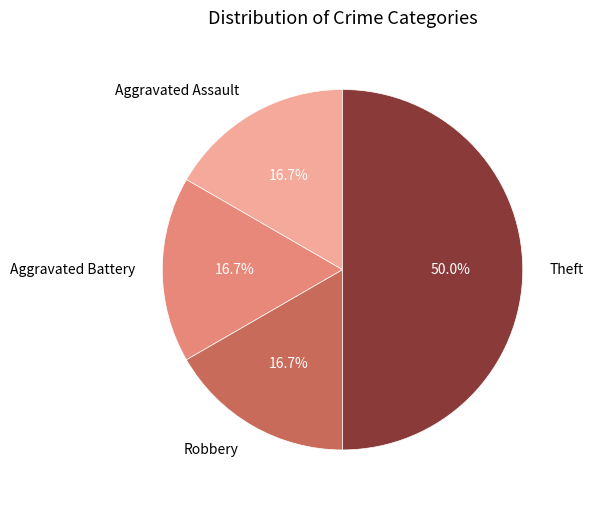

To the nearest percent, what is the combined percentage of Theft and Aggravated Assault?

67%